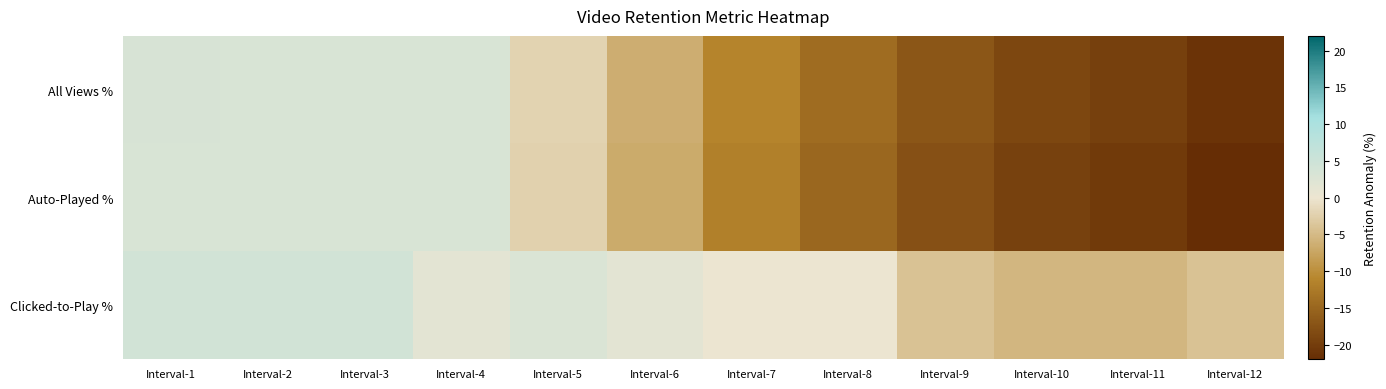

Reading right to left, what are all the values shown in this chart?

All Views %: Interval-12=-21.2	Interval-11=-19.7	Interval-10=-18.9	Interval-9=-16.9	Interval-8=-14.2	Interval-7=-11.3	Interval-6=-6.4	Interval-5=-2.1	Interval-4=3.1	Interval-3=3.1	Interval-2=3.2	Interval-1=3.3
Auto-Played %: Interval-12=-22.0	Interval-11=-20.4	Interval-10=-19.5	Interval-9=-17.6	Interval-8=-14.9	Interval-7=-11.8	Interval-6=-6.8	Interval-5=-2.3	Interval-4=3.2	Interval-3=3.1	Interval-2=3.2	Interval-1=3.2
Clicked-to-Play %: Interval-12=-4.0	Interval-11=-5.3	Interval-10=-5.3	Interval-9=-4.0	Interval-8=0.1	Interval-7=0.1	Interval-6=1.5	Interval-5=2.9	Interval-4=1.5	Interval-3=4.2	Interval-2=4.2	Interval-1=4.2